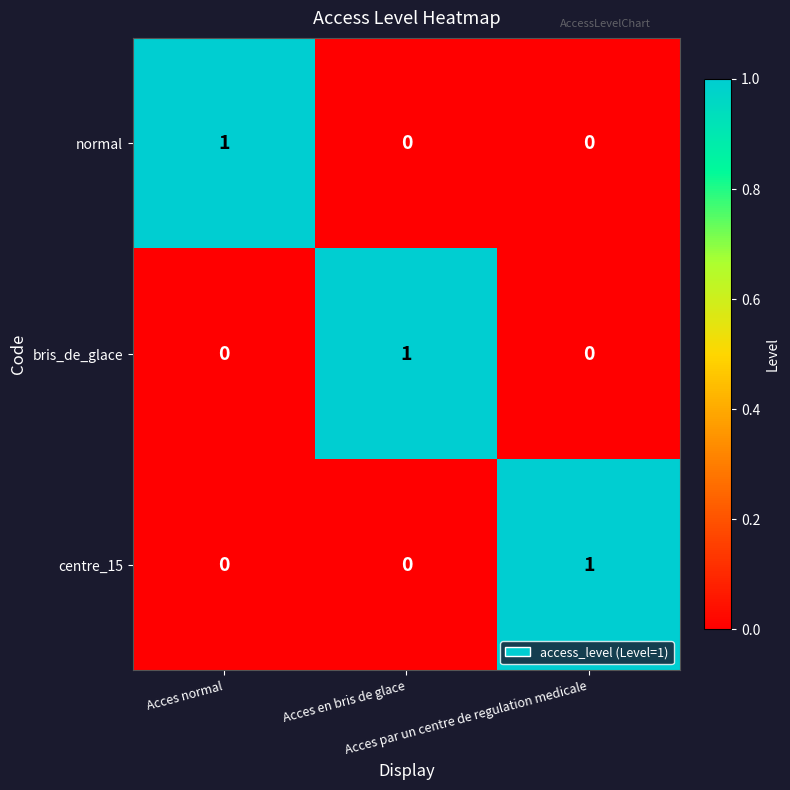

How many centre_15 values are between 0 and 1?

3